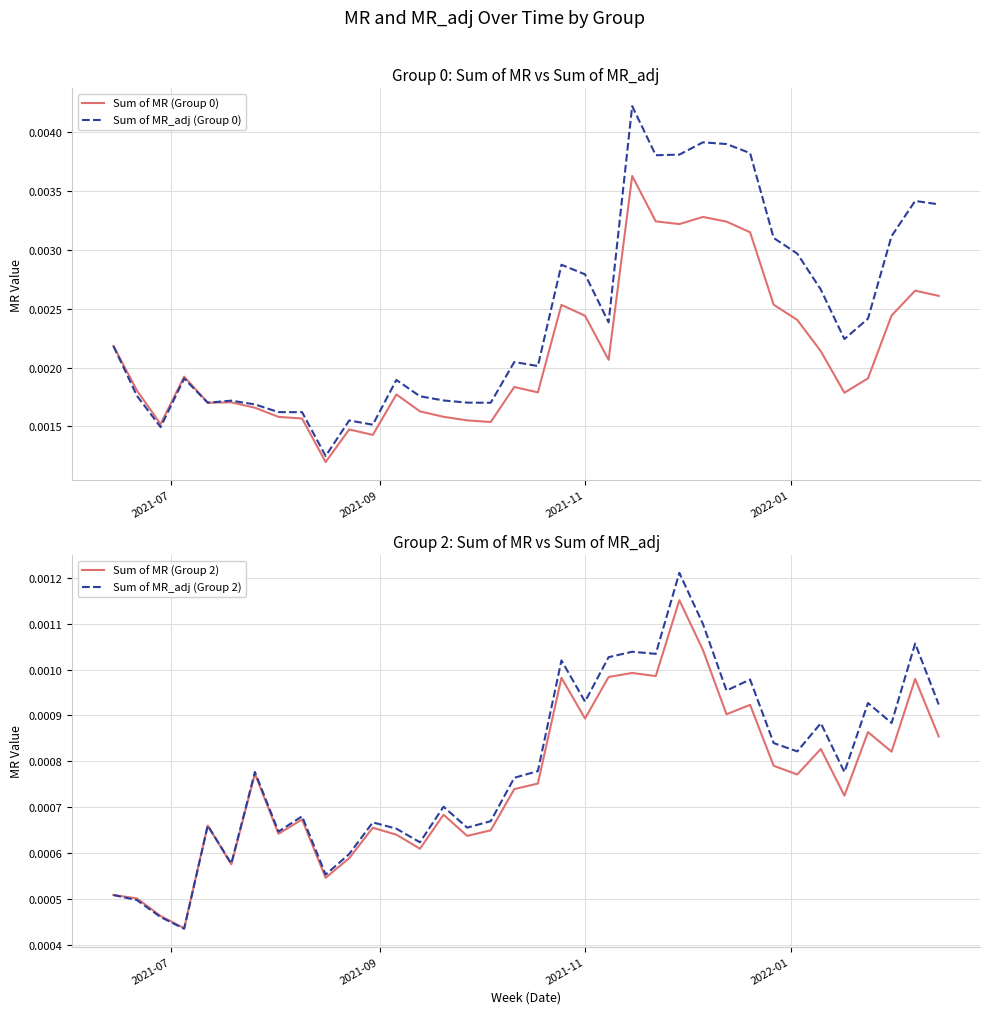

In Sum of MR (Group 0), how many points are lower than both neighbors (excluding endpoints)?

9